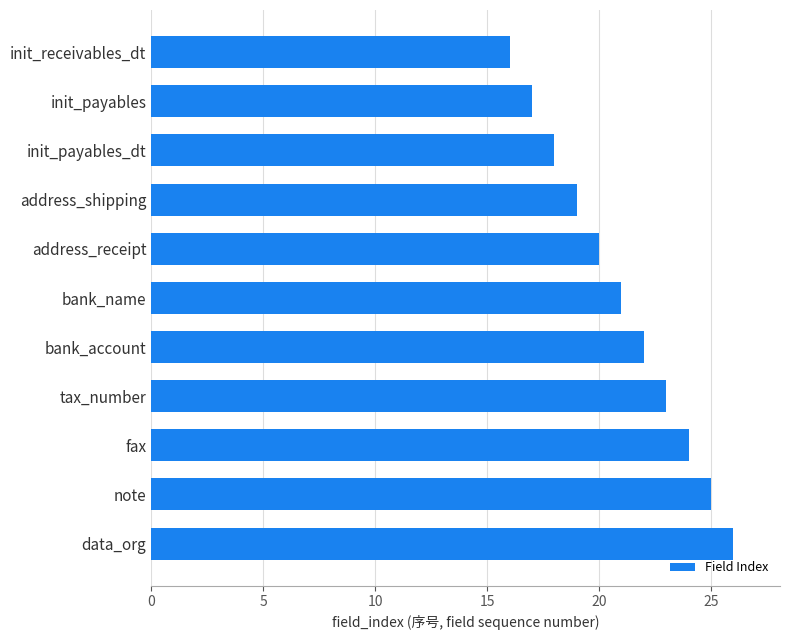

What is the difference between the values at data_org and bank_name?

5